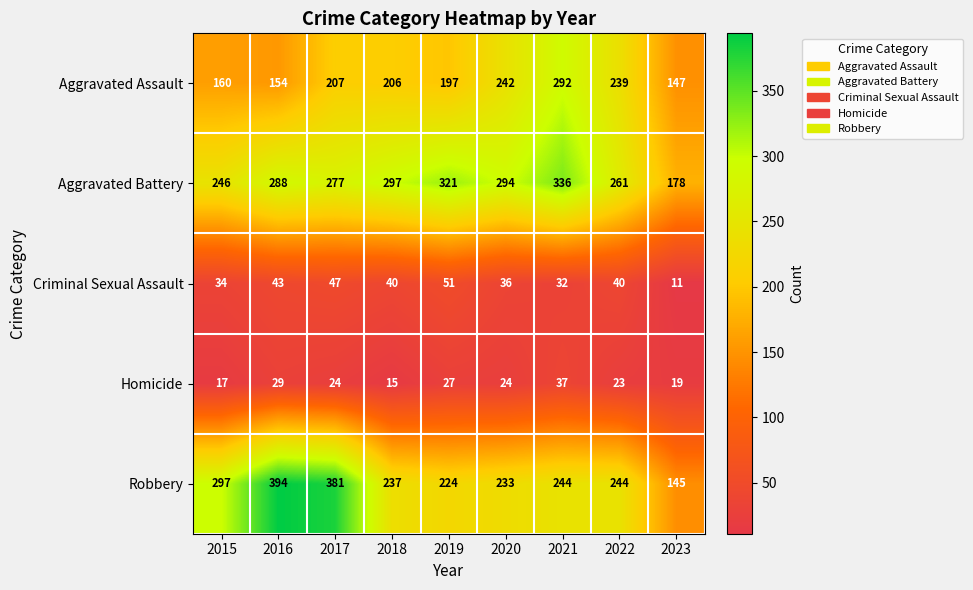

At 2016, list the series in order from smallest to largest.

Homicide, Criminal Sexual Assault, Aggravated Assault, Aggravated Battery, Robbery